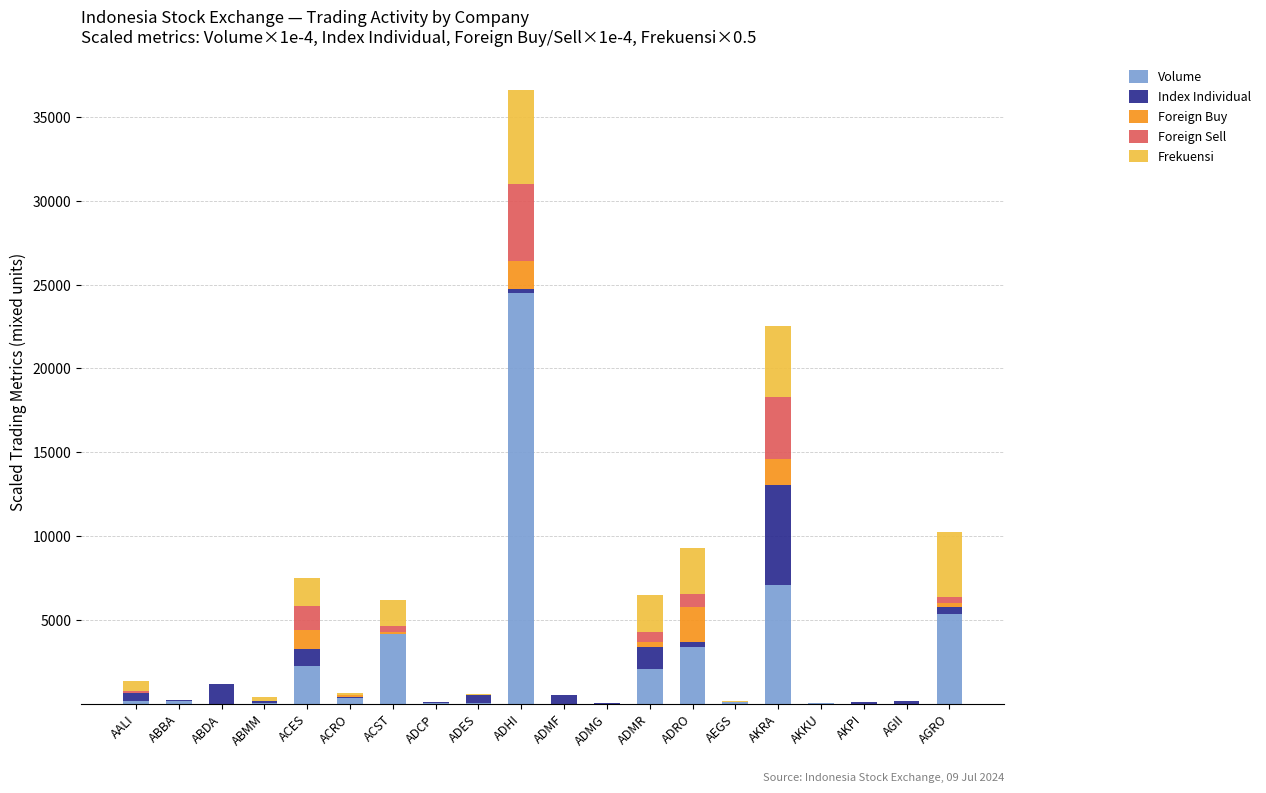

The value of Volume at ACST is 7110.6. True or false?

False